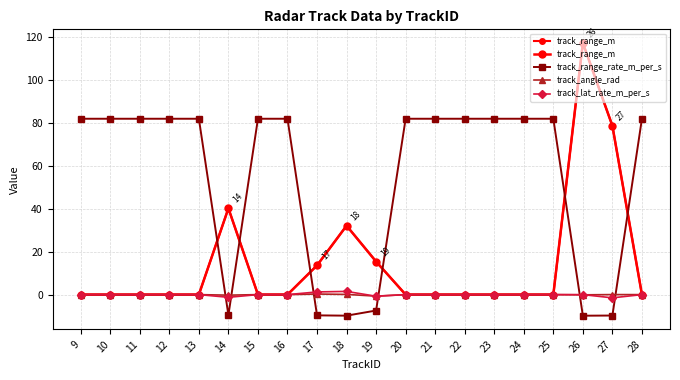

At which category does track_angle_rad reach its first local valley?

14